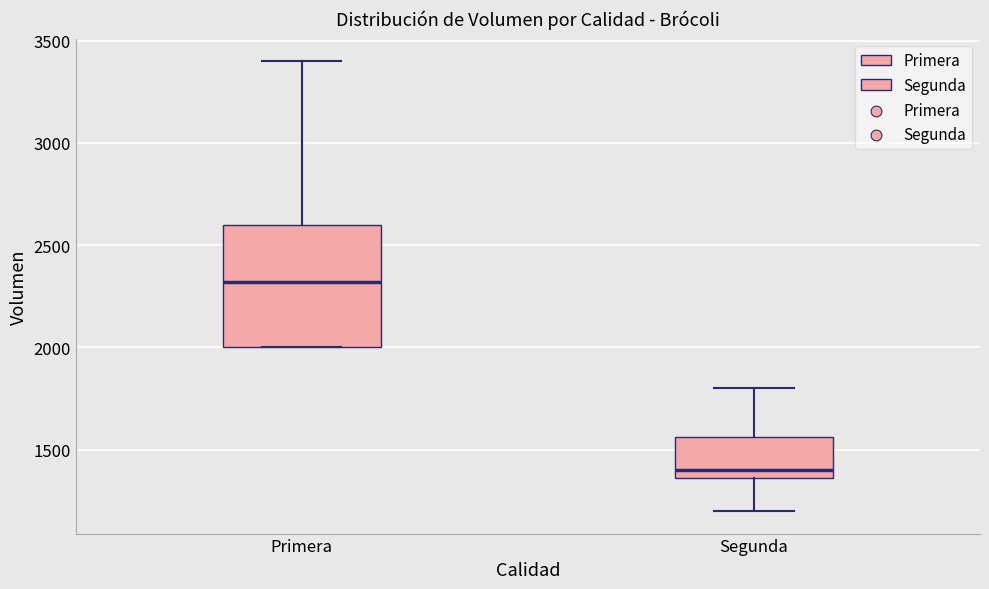

Reading left to right, read every box against the y-axis: the position of its median line, the range the box covers, and the ends of its whiskers. The values are not printed on the chart, so give them approximately, as read against the axis.

Primera: median 2300, box 2000 to 2600, whiskers 2000 to 3400
Segunda: median 1400, box 1350 to 1550, whiskers 1200 to 1800